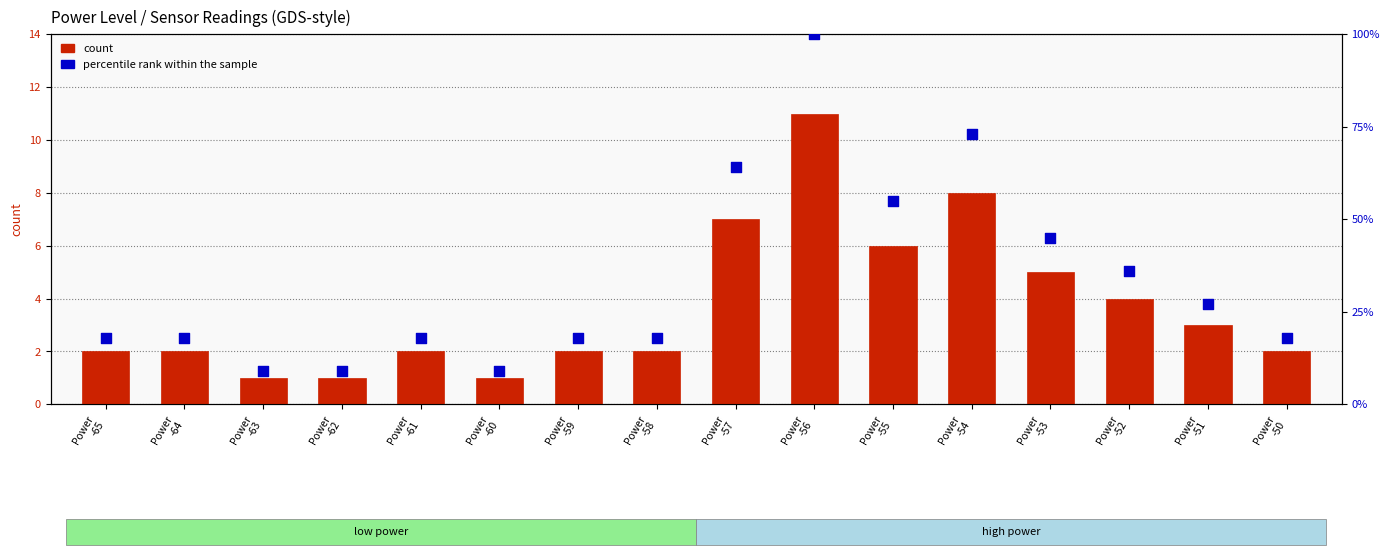

At which category is the sum across all series the highest?

Power
-56